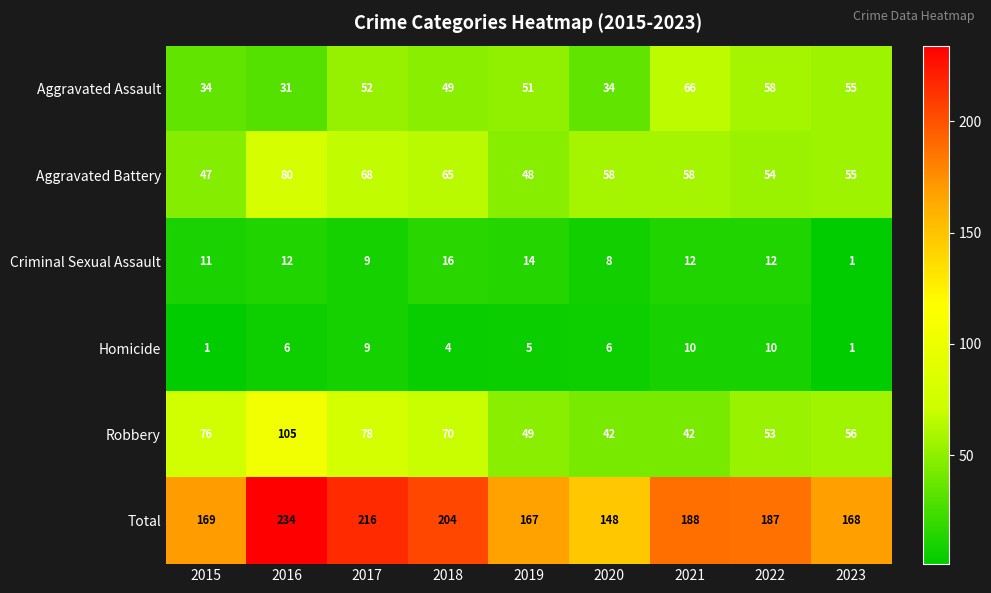

What is the minimum value for Robbery?

42